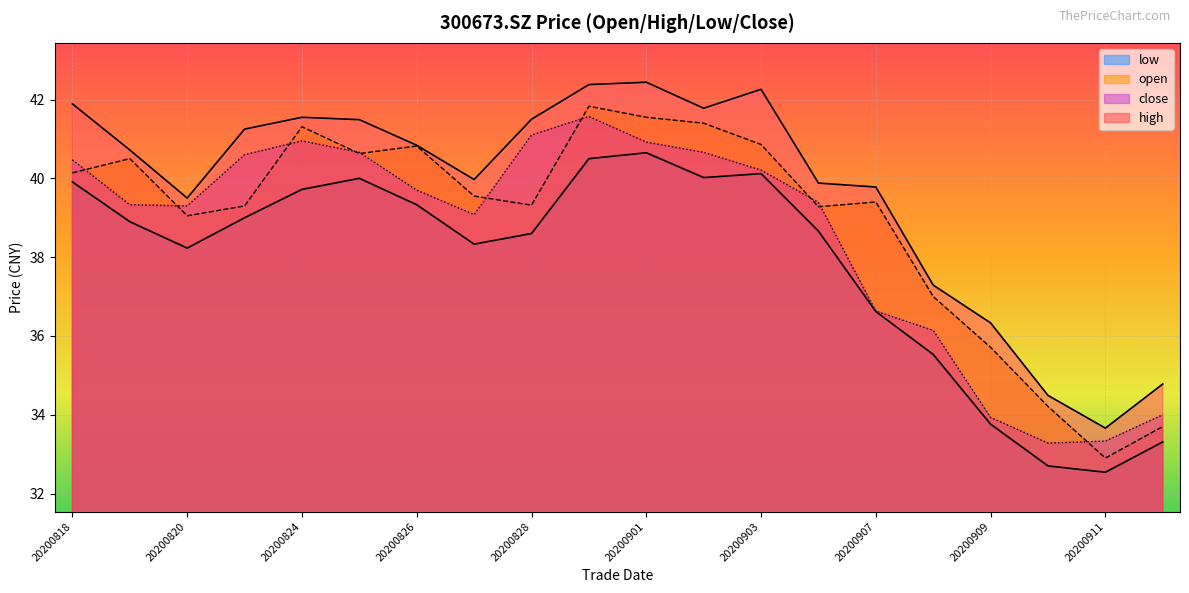

What is the difference between the highest and lowest values at 20200818?

2.0